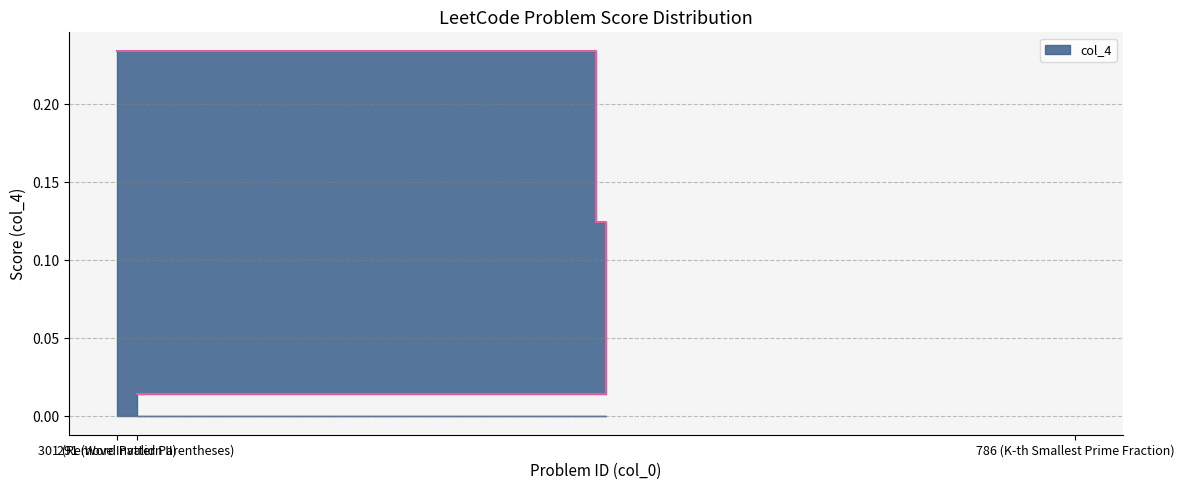

Does the chart have visible grid lines?

Yes